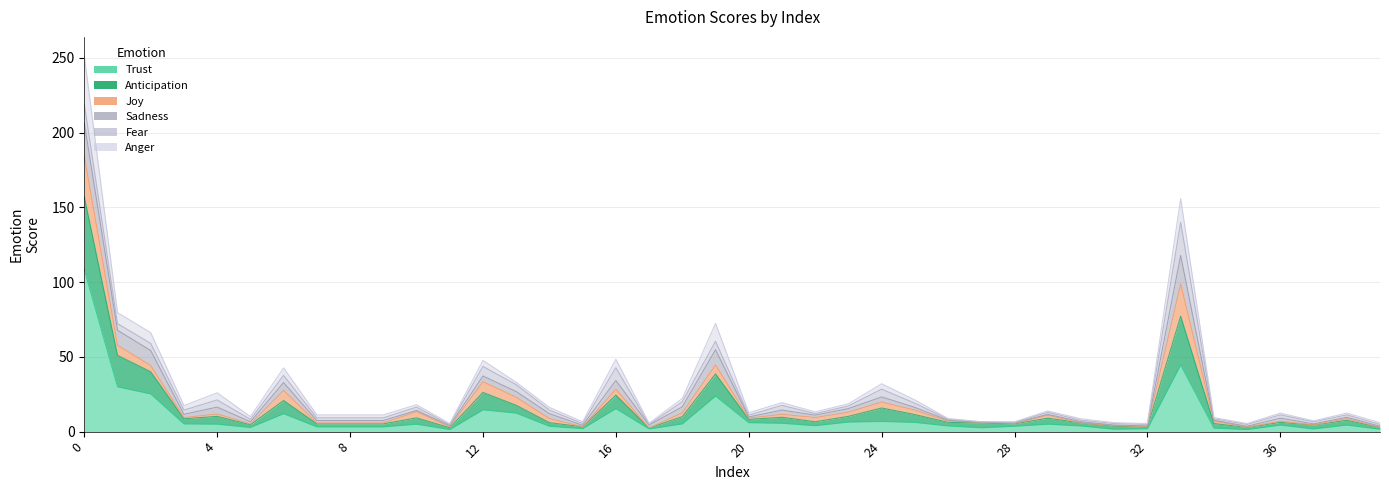

The trust series shows 1.4 at 20. True or false?

False